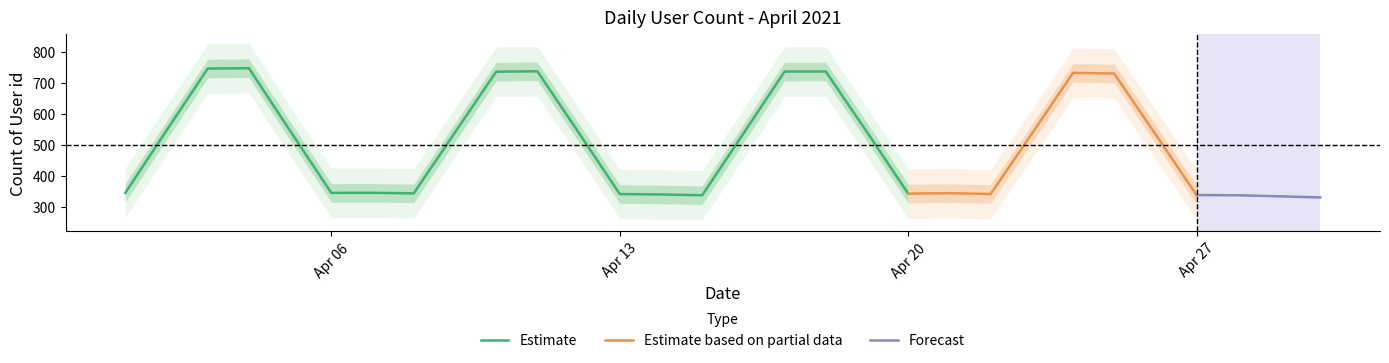

What is the value of the 5th point from the left?

345